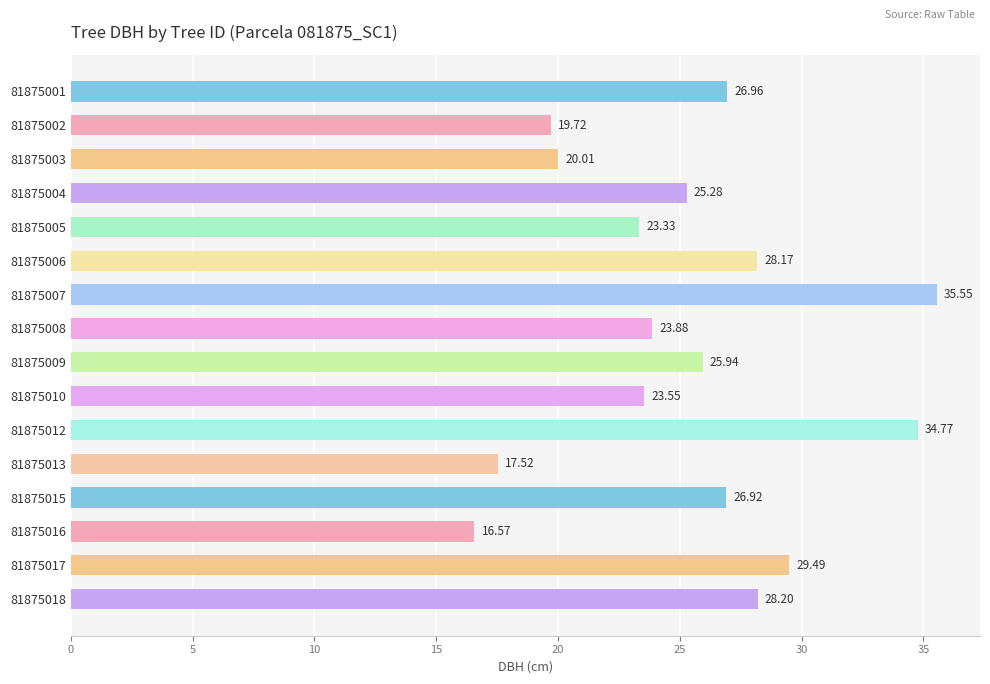

How many values are below 25?

7